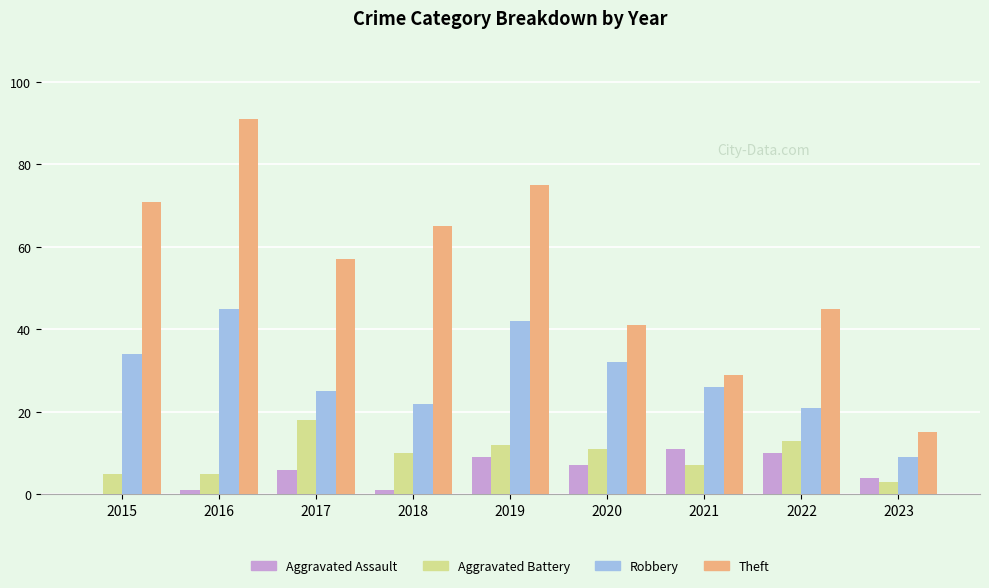

Are the bars grouped side by side (vs. stacked)?

Yes